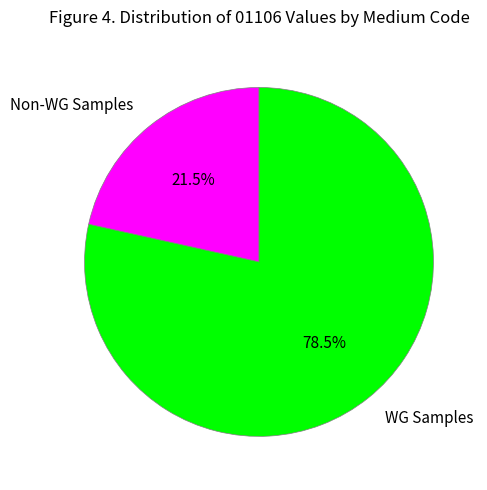

Is the sum of WG Samples and Non-WG Samples greater than half?

Yes